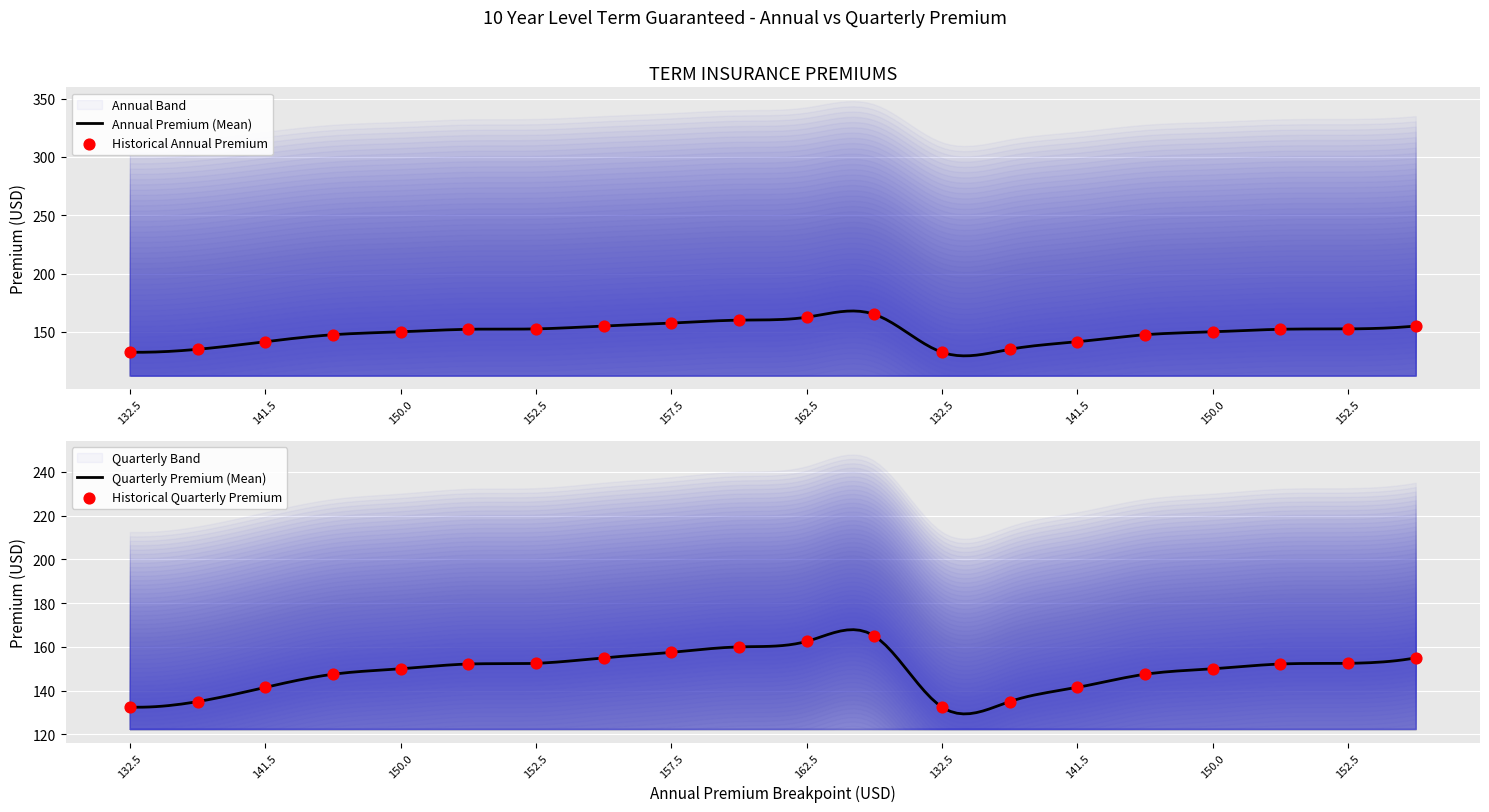

At which category is the sum across all series the highest?

11